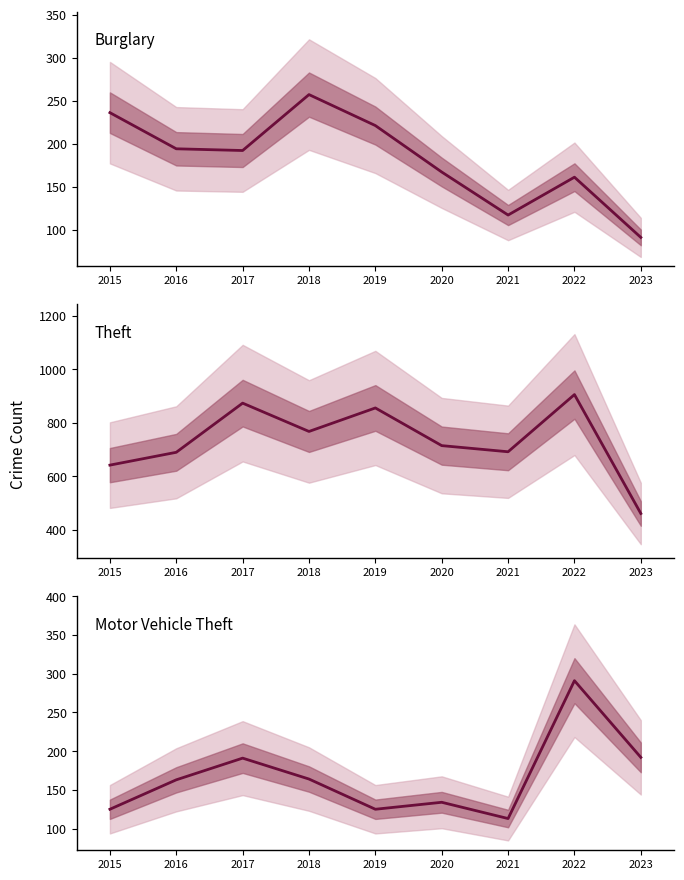

The Motor Vehicle Theft series shows 191 at 2017. True or false?

True